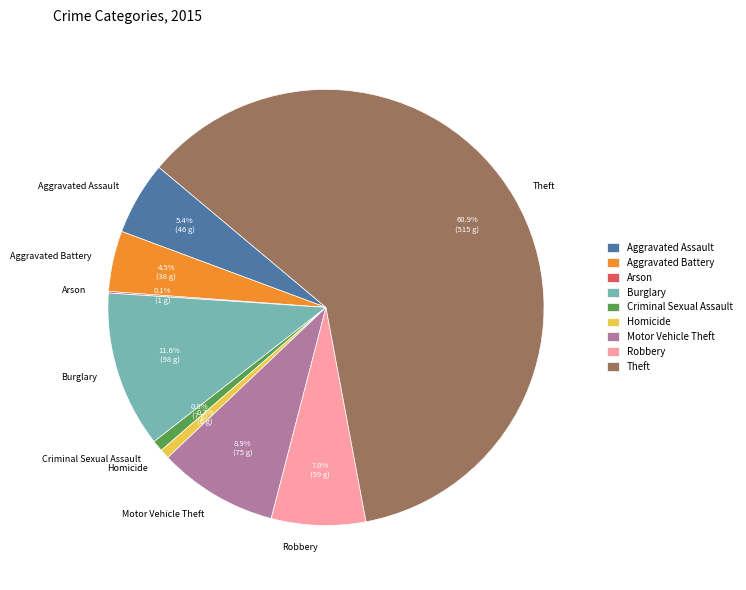

Does Theft account for over 50% of the chart?

Yes